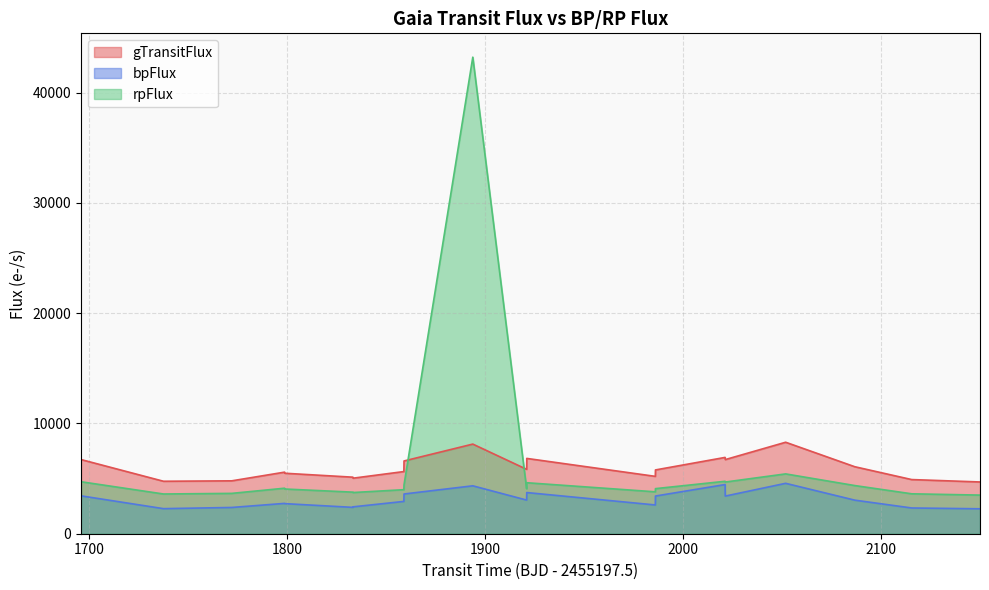

True or false: bpFlux has a value of 3412.7 at 2021.203693434017.

True